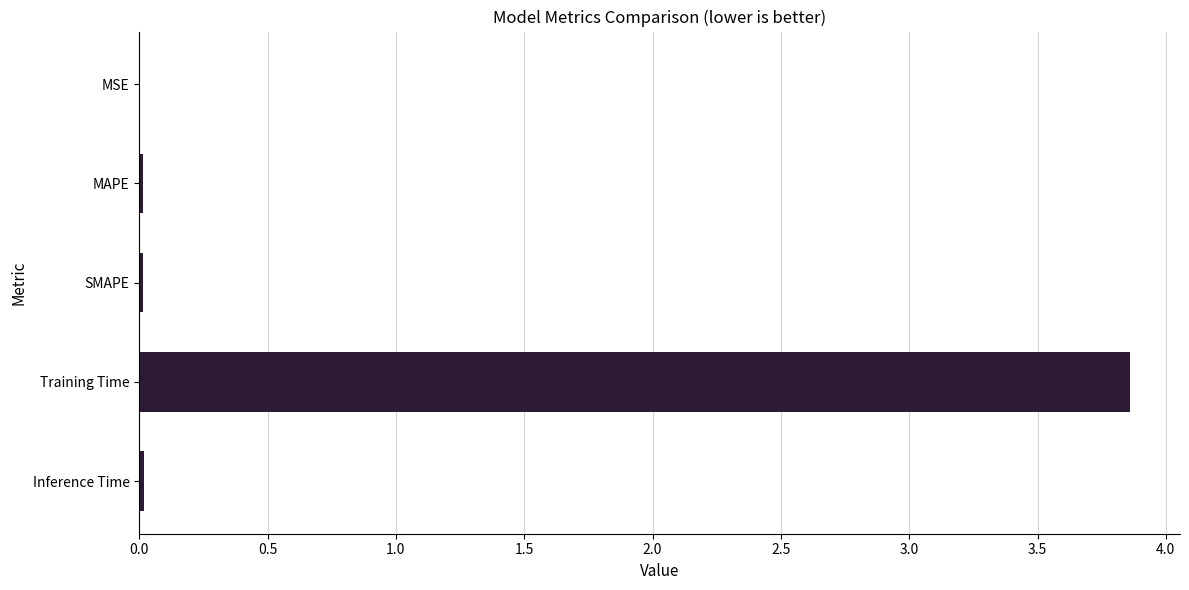

Which label corresponds to the largest value in the chart?

Training Time